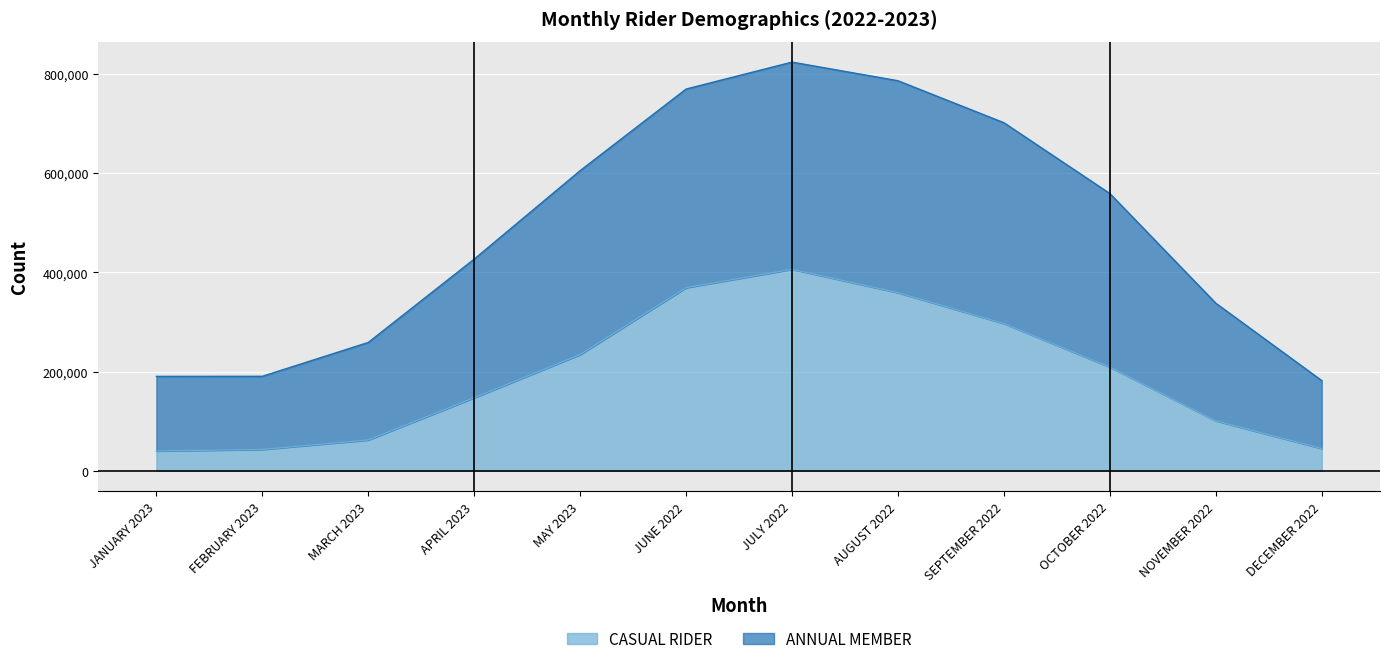

Count the number of data series in this chart.

2